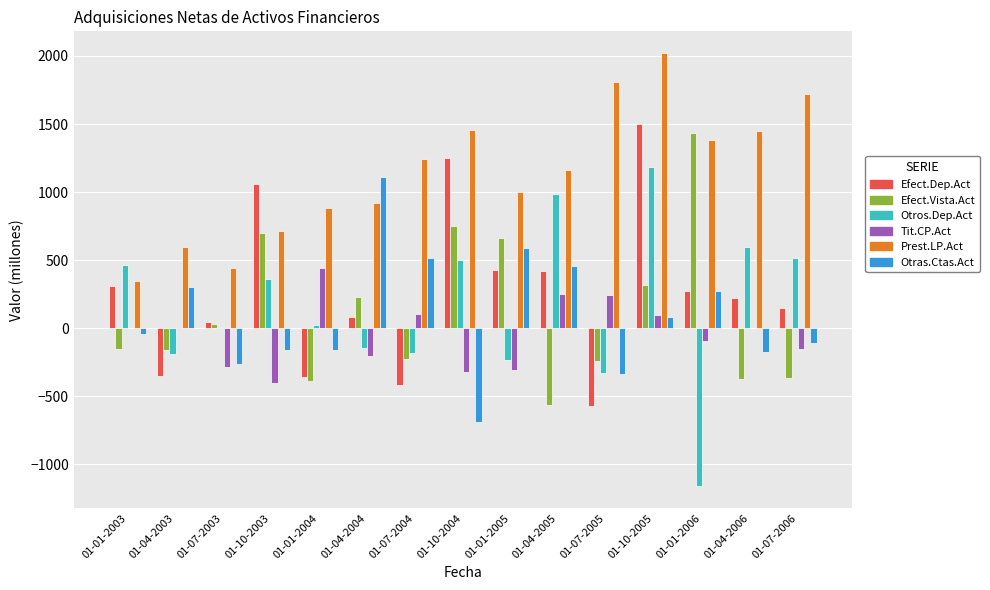

Which label corresponds to the largest value in the chart?

01-10-2005